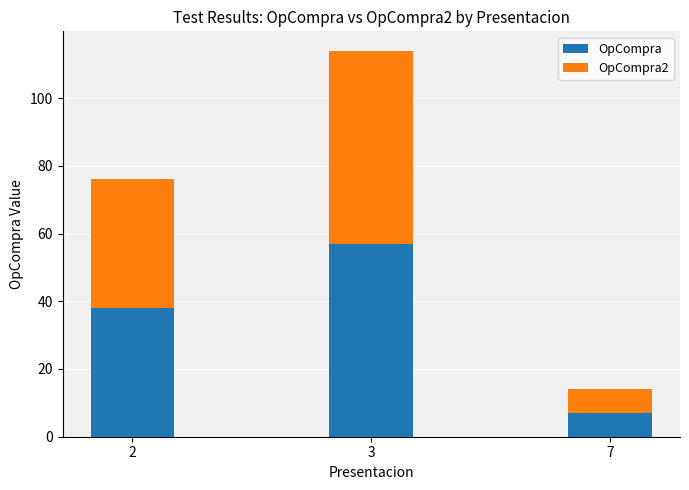

Reading right to left, list the values for the OpCompra series.

7	57	38